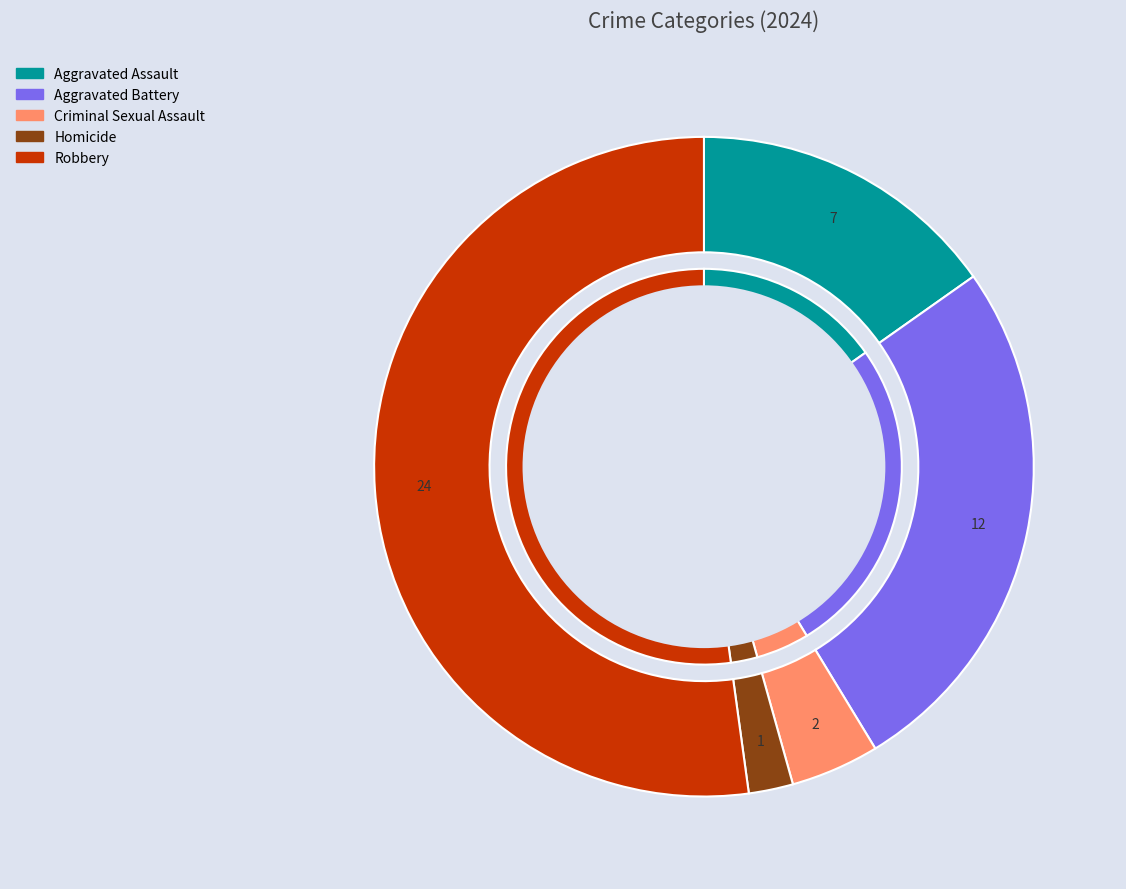

Is it true that Aggravated Battery is 21% of the pie?

False